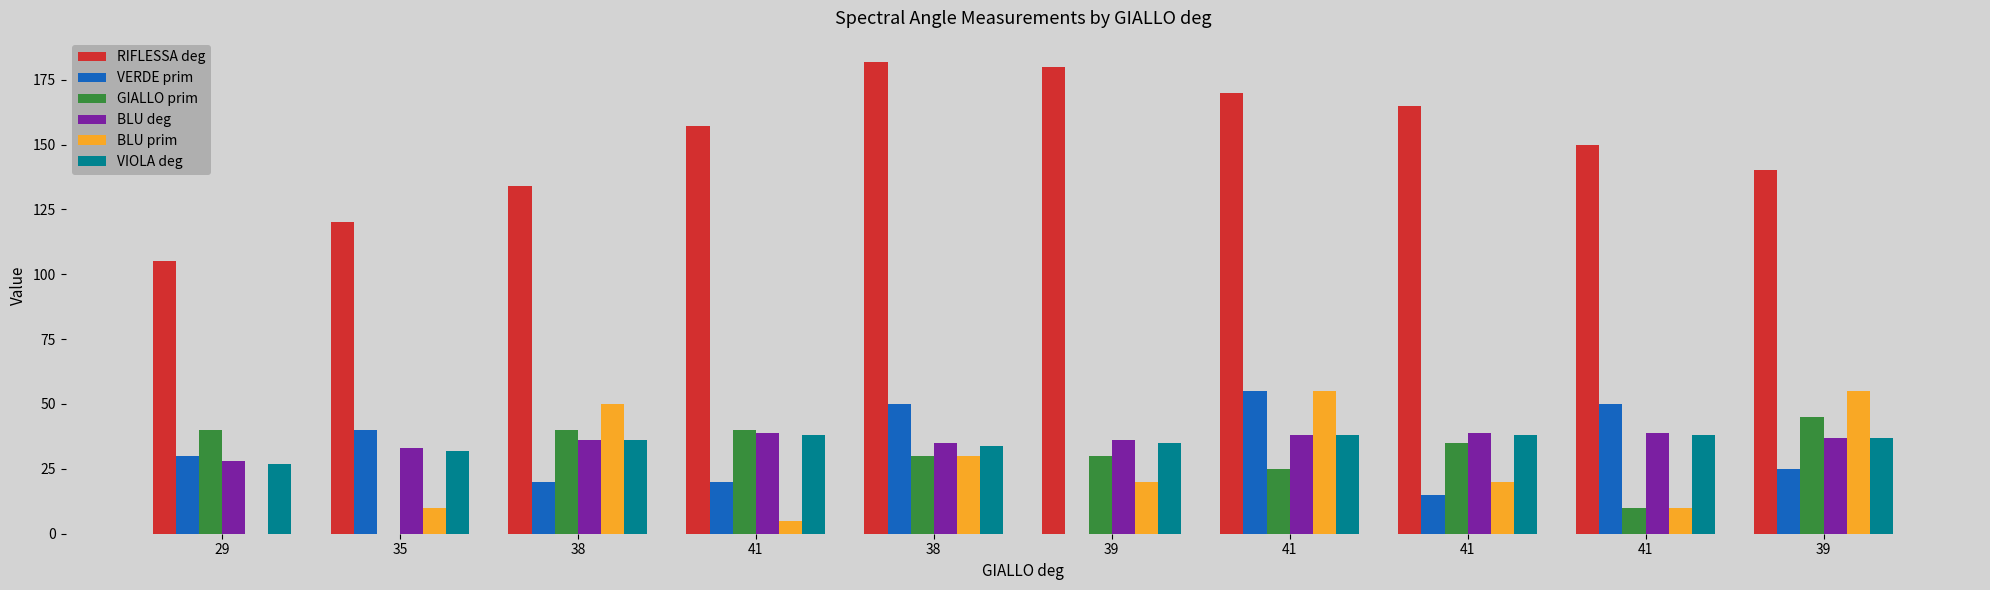

What is the label of the 8th bar from the left?

41